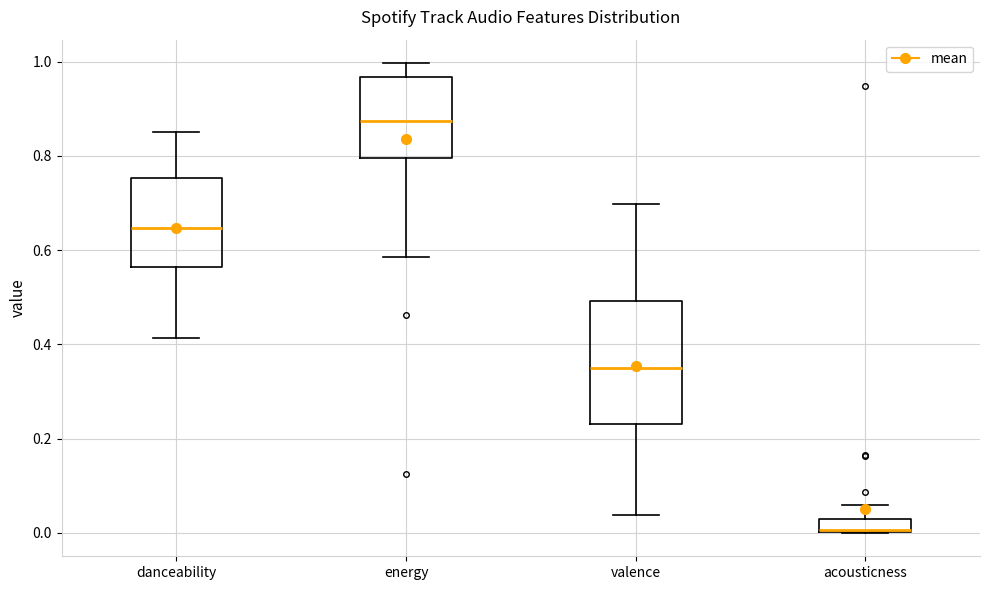

Where does the upper whisker of the box for valence end on the y-axis? The values are not printed on the chart, so give them approximately, as read against the axis.

0.70